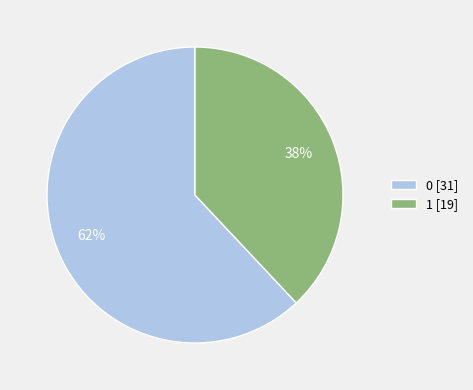

Do 0 [31] and 1 [19] together represent more than half of the pie?

Yes